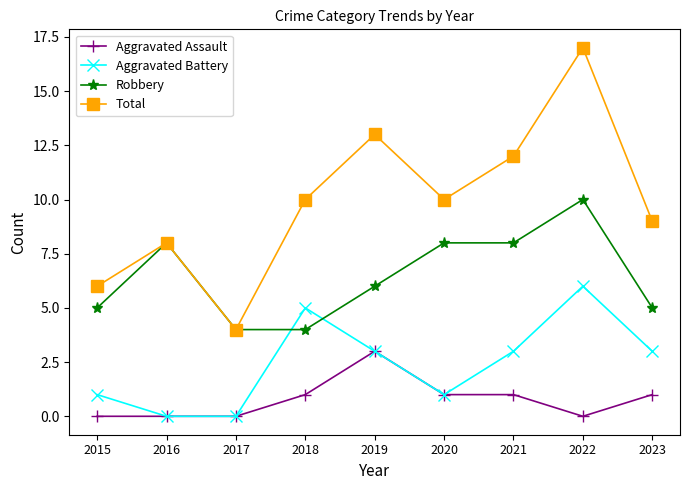

What is the highest value of the Aggravated Battery series?

6